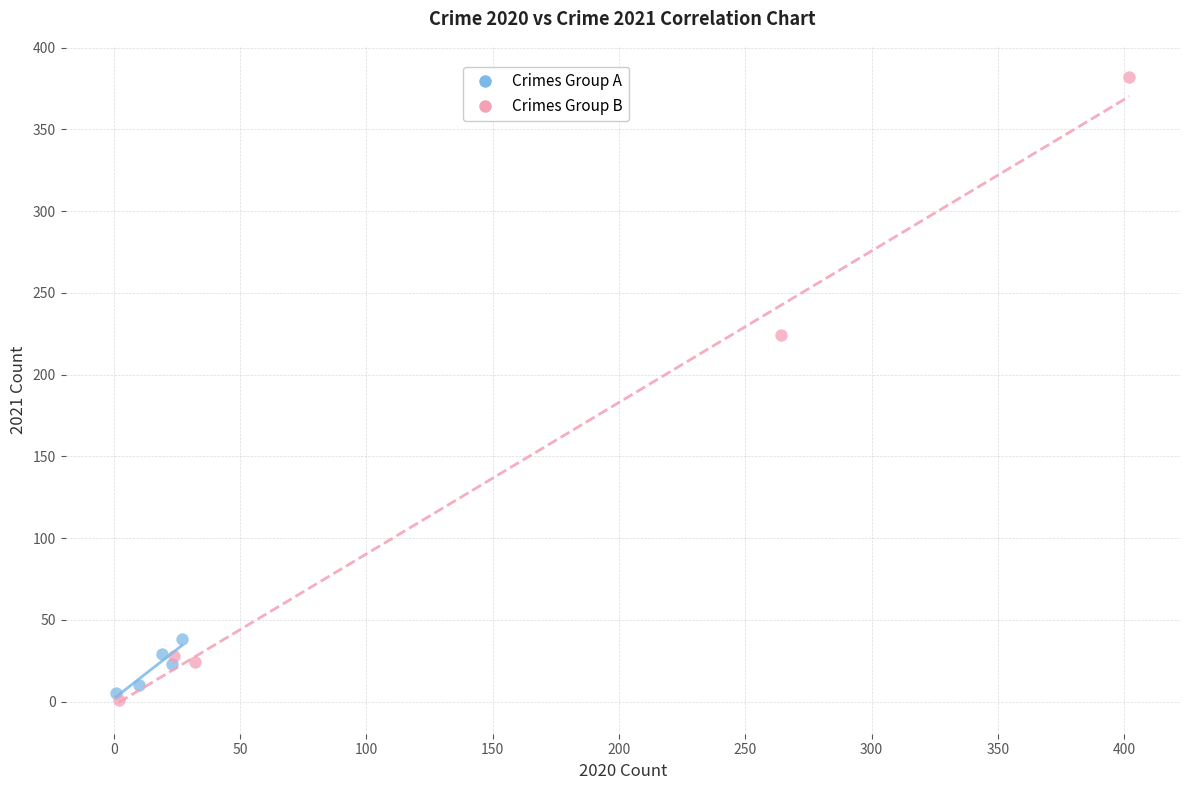

Which series has the largest Y range (max minus min)?

Crimes Group B